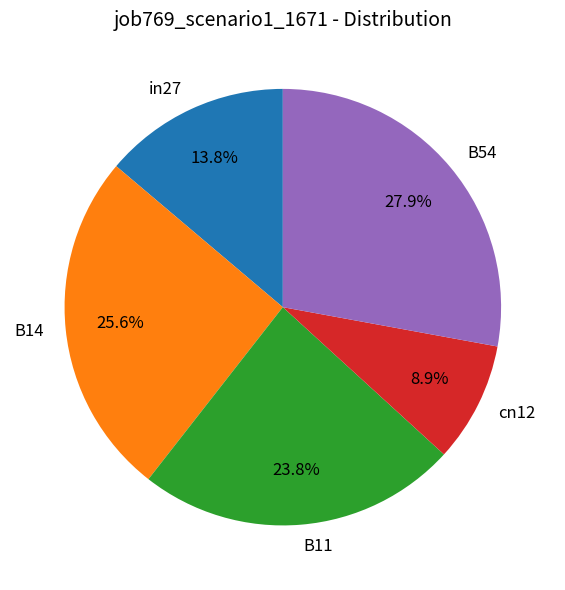

To the nearest percent, what portion does cn12 represent?

9%